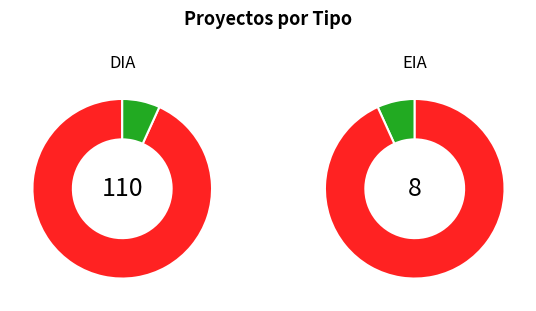

To the nearest percent, what percentage of the pie is EIA?

7%